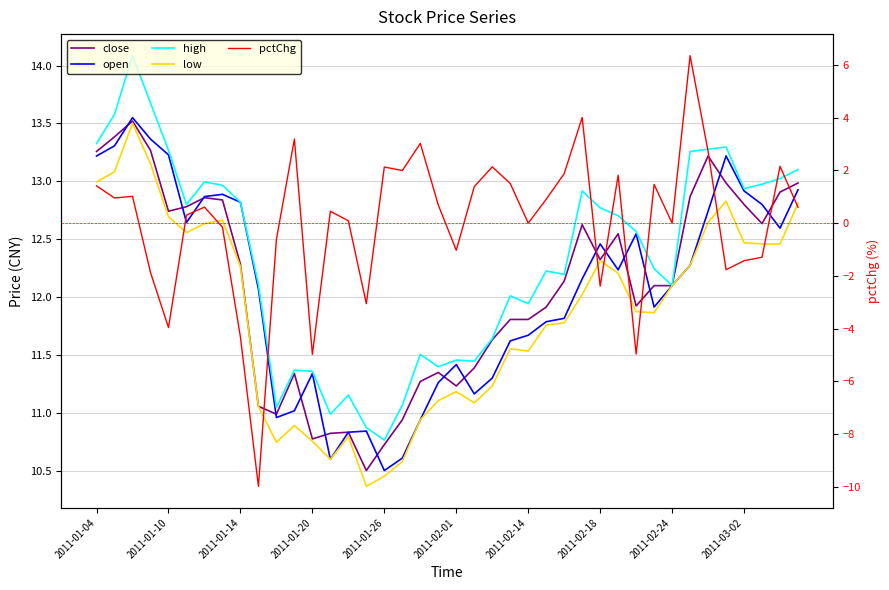

True or false: low and close intersect in this chart.

False